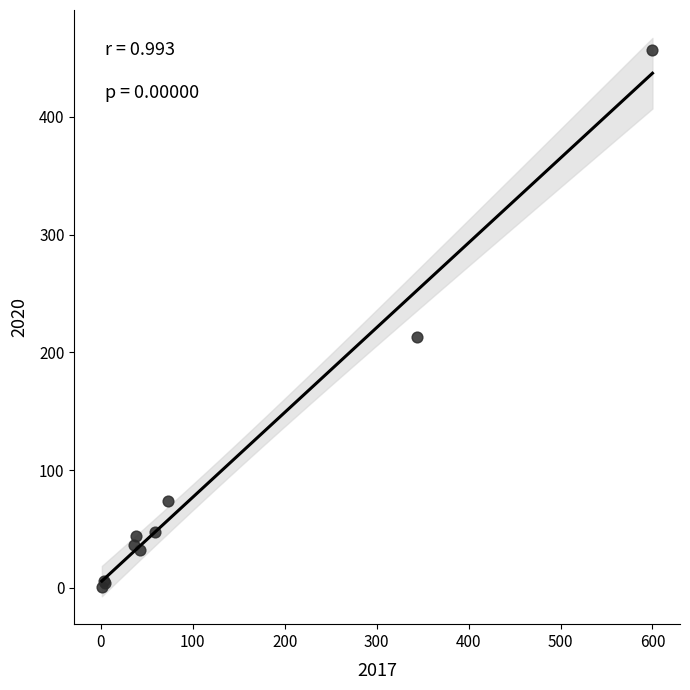

What Y value in the scatter plot is closest to 229?

213